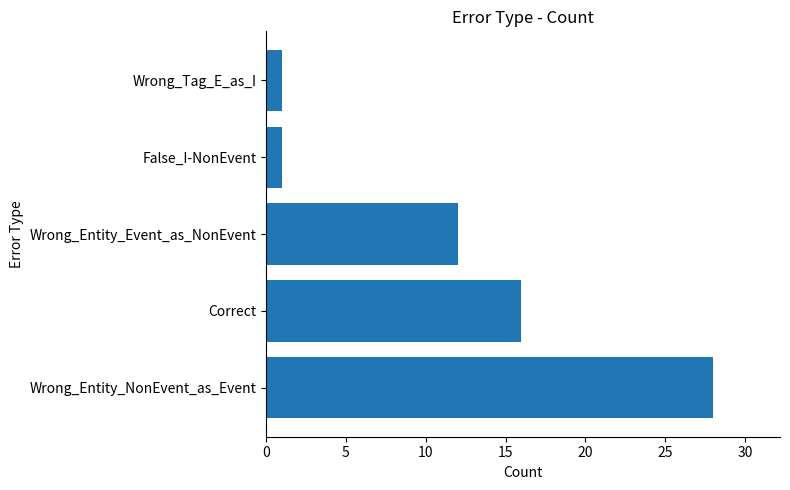

True or false: the data shows 38 at Wrong_Entity_NonEvent_as_Event.

False